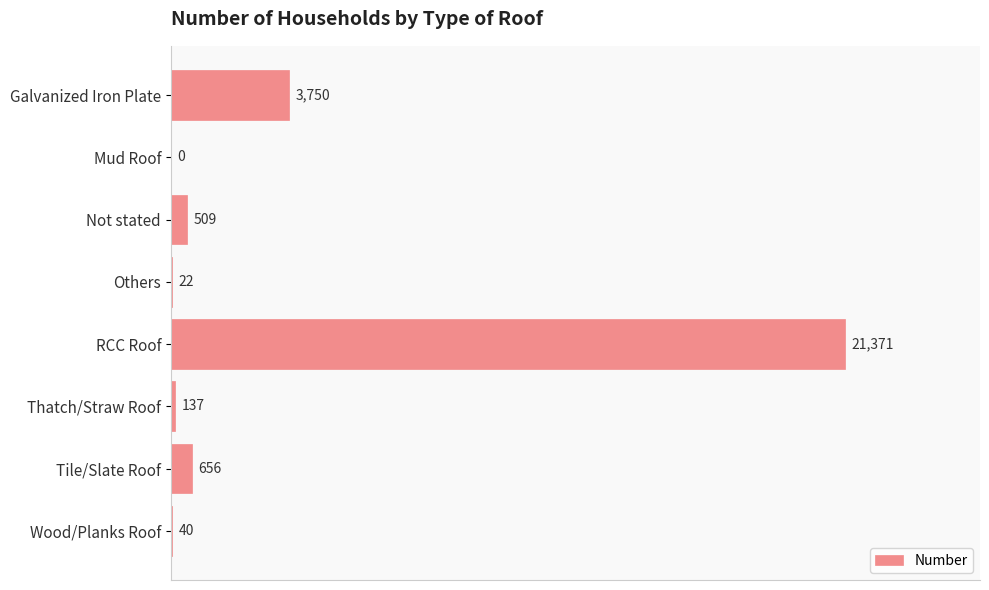

Which category has the highest value across all series?

RCC Roof